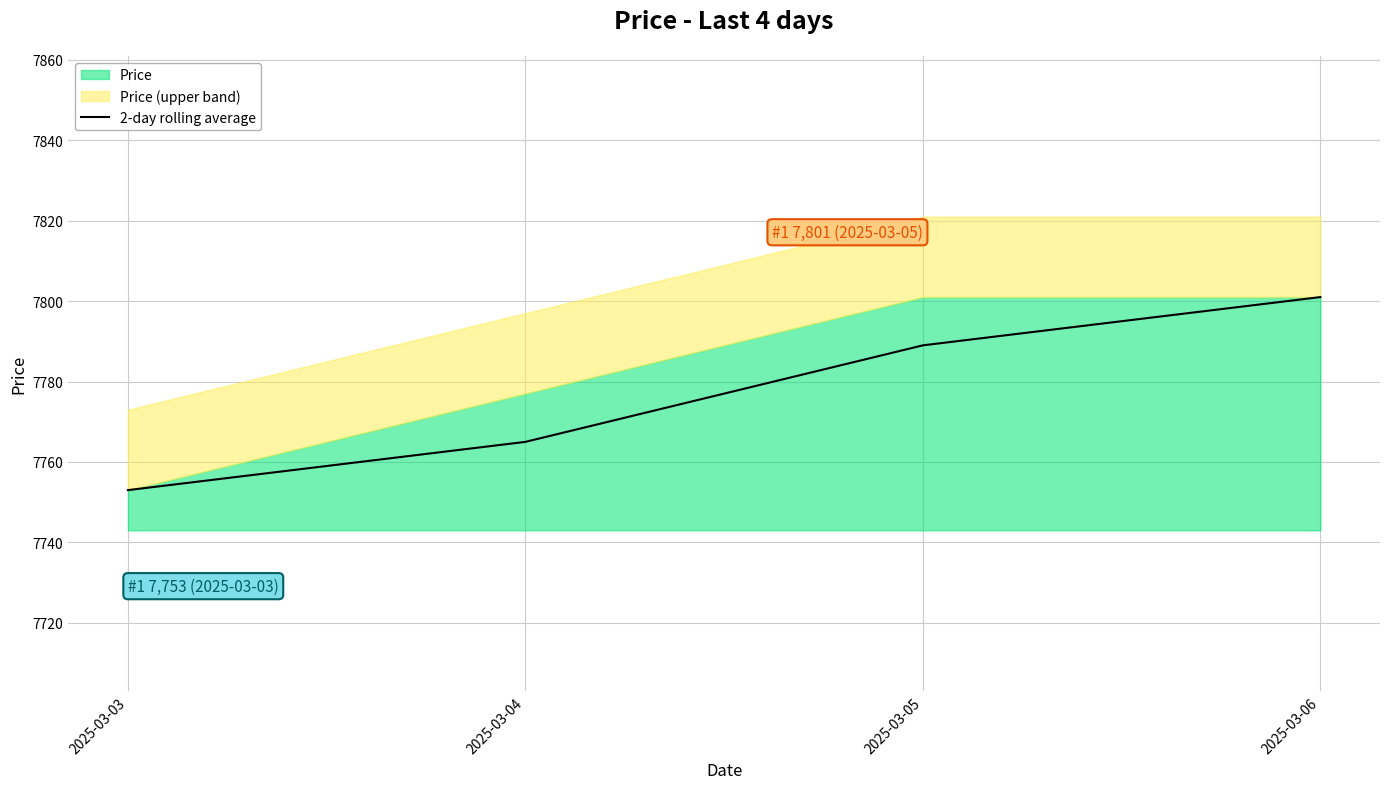

Rank the categories by value from lowest to highest.

2025-03-03, 2025-03-04, 2025-03-05, 2025-03-06